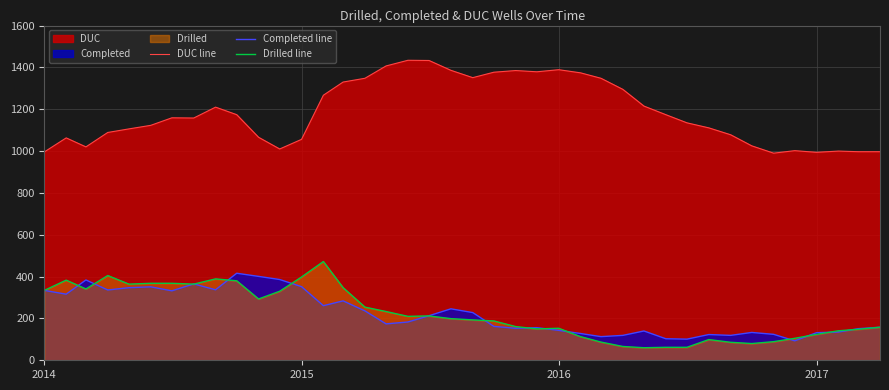

True or false: DUC line and Completed line cross at least once.

False